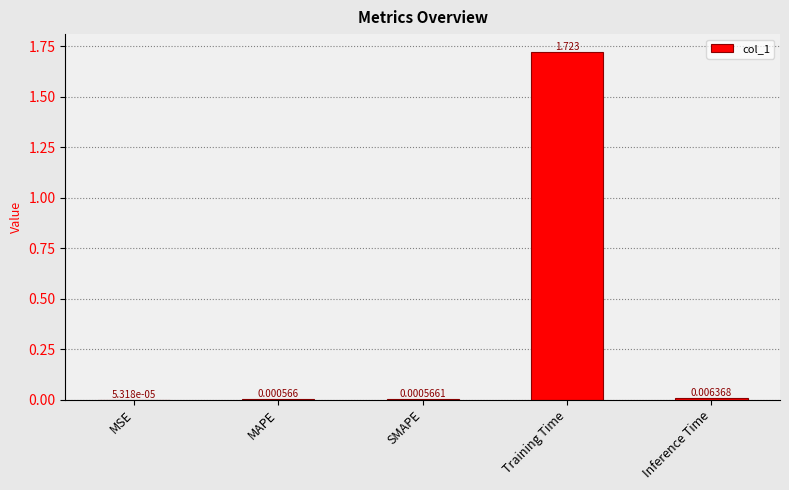

Are the bars horizontal?

No